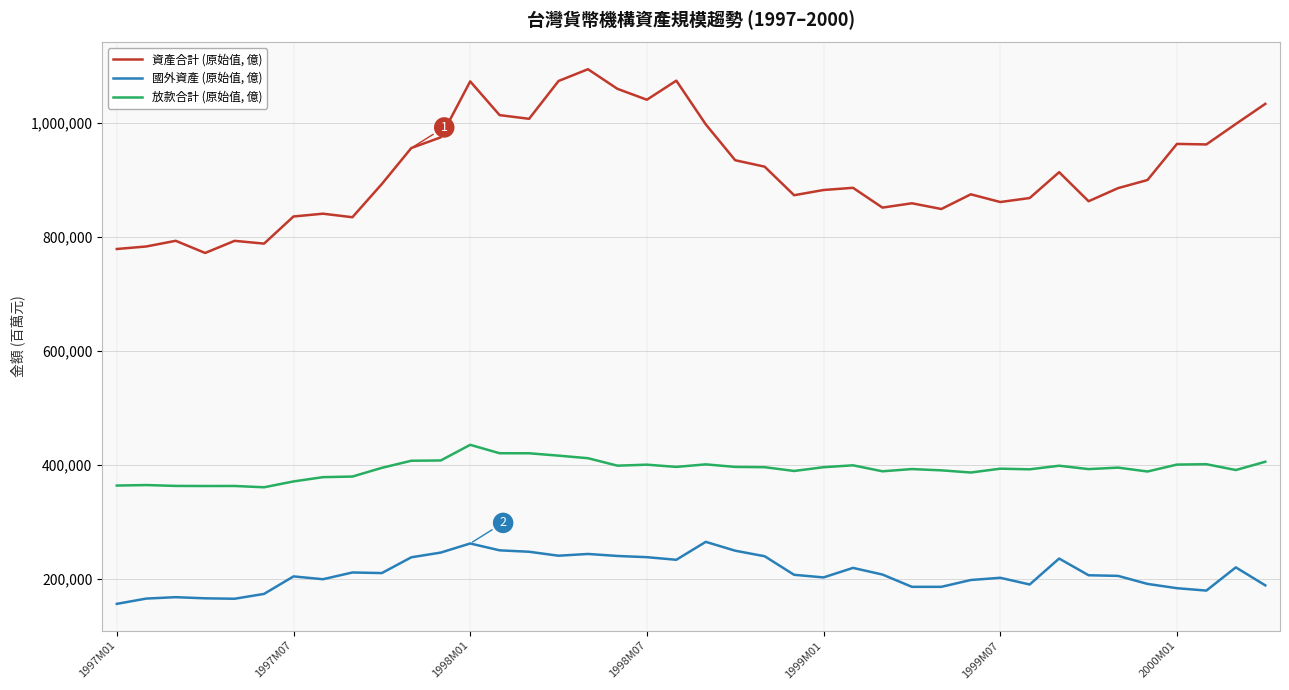

Which series has the widest spread of values?

資產合計 (原始值, 億)